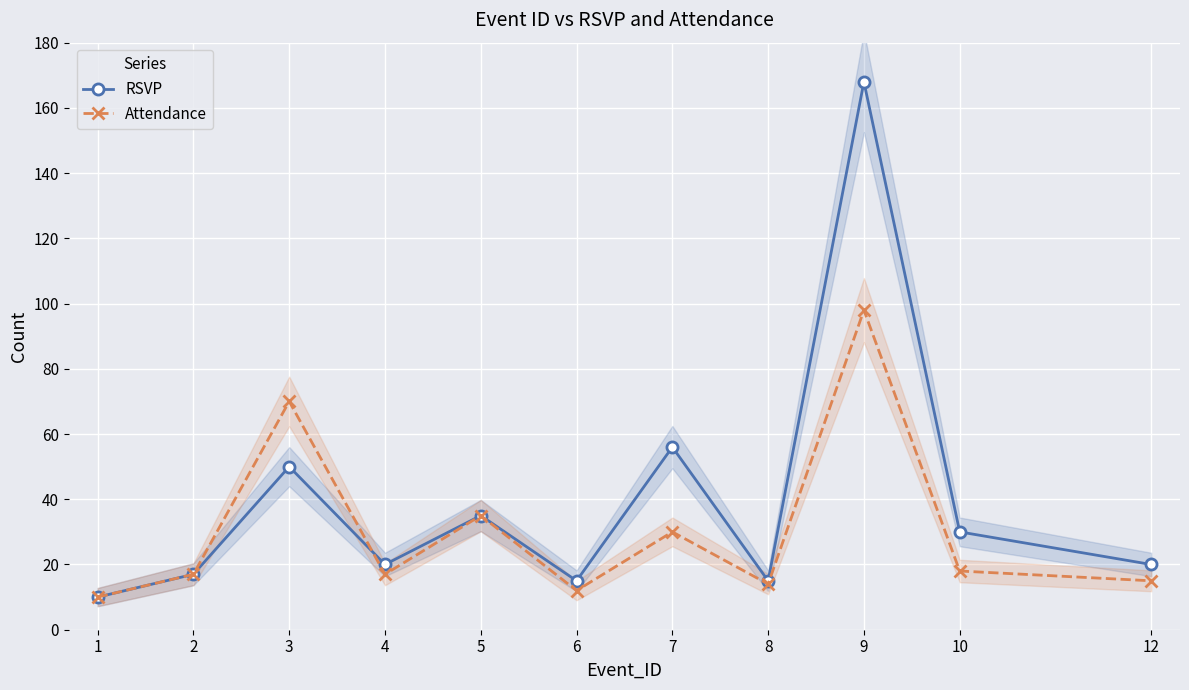

Where is the first local maximum for Attendance?

3